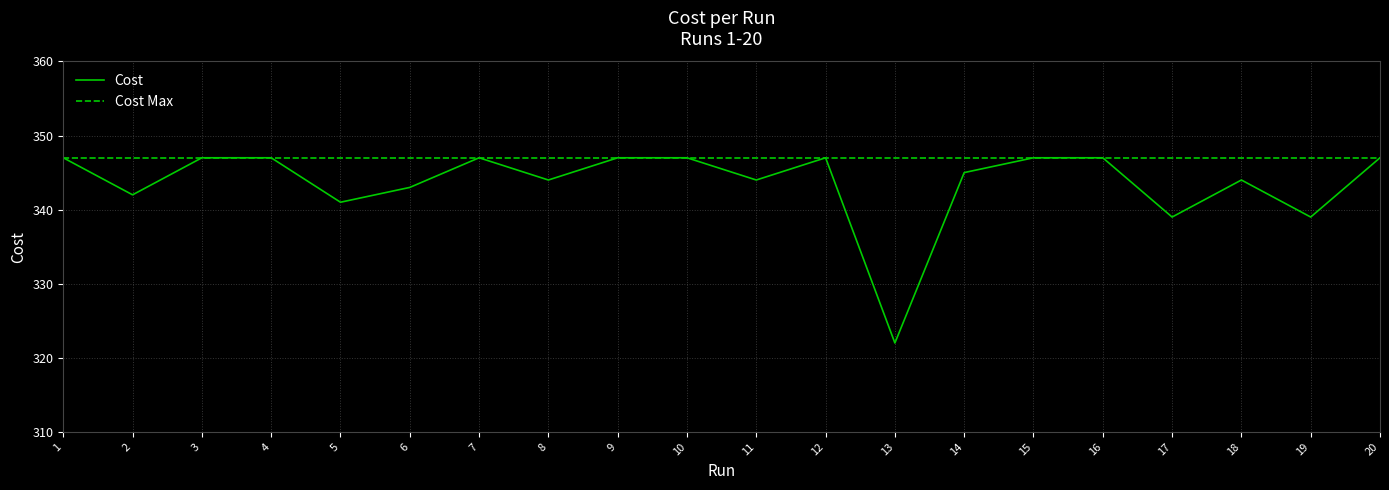

True or false: Cost has a value of 586.7 at 19.

False